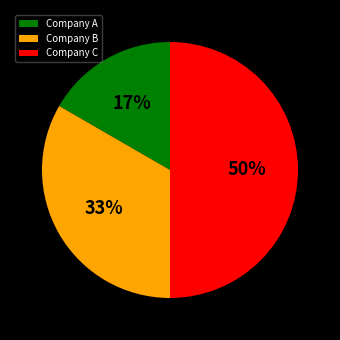

Count the number of slices in the pie.

3